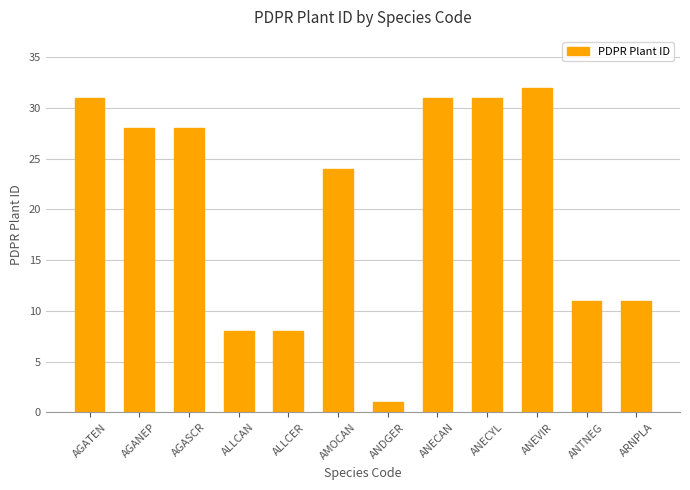

What is the sum of all values?

244